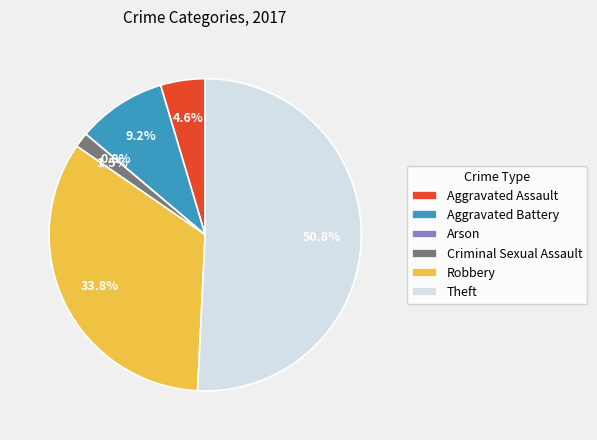

To the nearest percent, what portion does Aggravated Battery represent?

9%